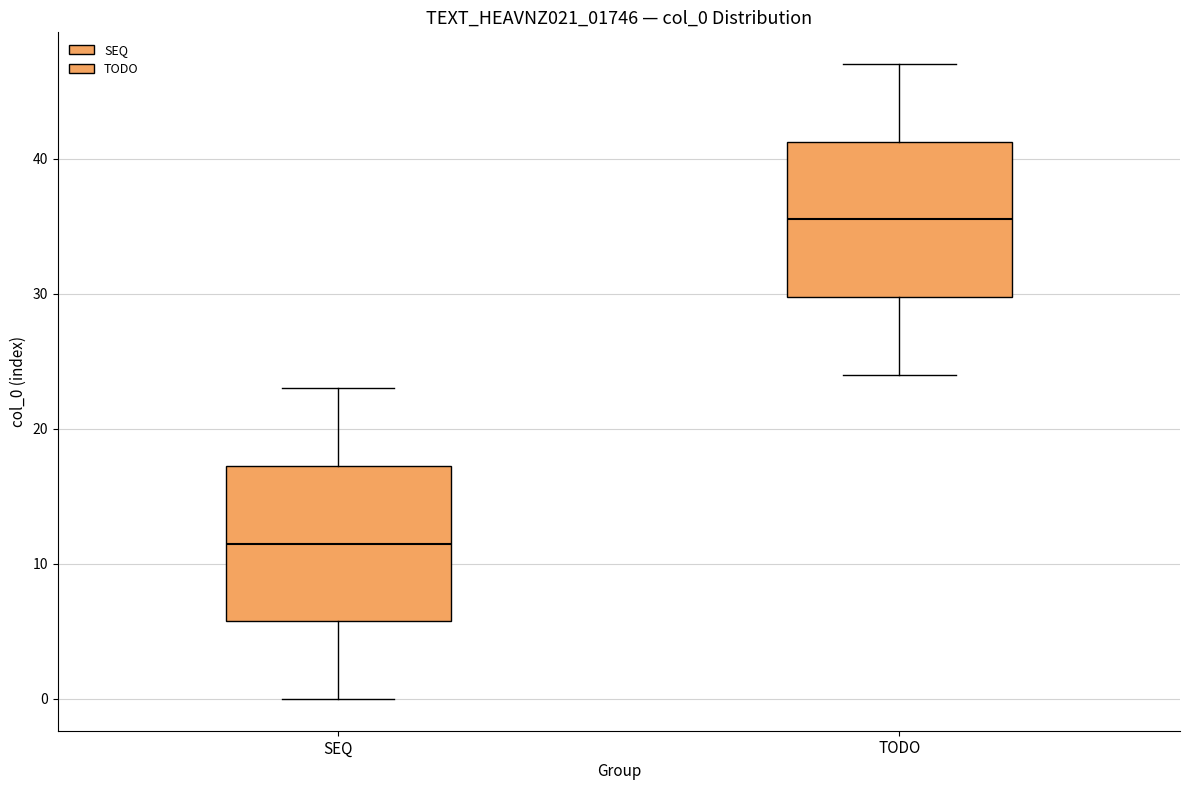

Which box has the lowest median line?

SEQ